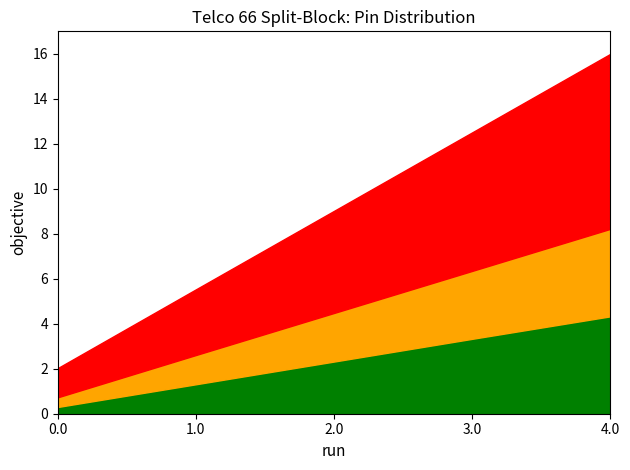

Reading left to right, list all the values displayed in this chart.

Pair 1-5 (W/BL, BL/W, W/OR, OR/W, W/GR): 2.0	5.5	9.0	12.5	16.0
Pair 6-10 (GR/W, W/BR, BR/W, W/BL, BL/W): 0.7	2.6	4.5	6.3	8.2
Pair 11-15 (W/OR, OR/W, W/GR, GR/W, W/BR): 0.3	1.3	2.3	3.3	4.3